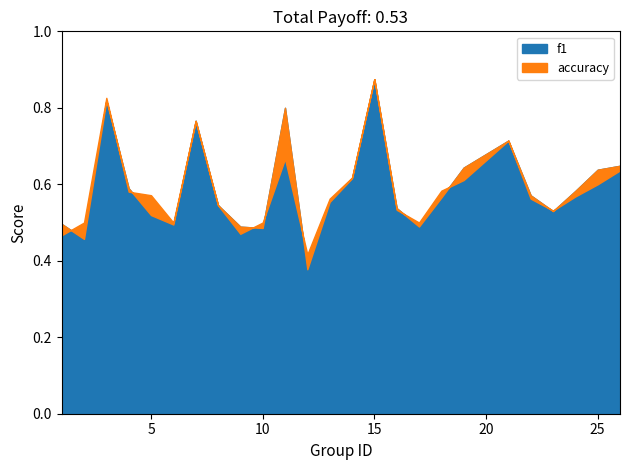

What is the value of the f1 point at the 2nd from the left?

0.5